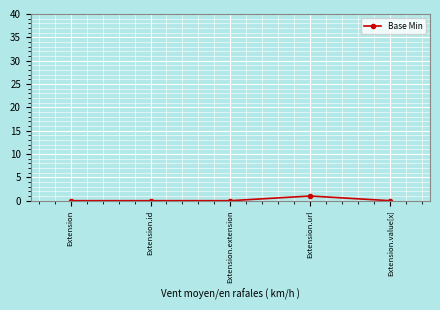

The chart shows a value of 0 at Extension.extension. True or false?

True